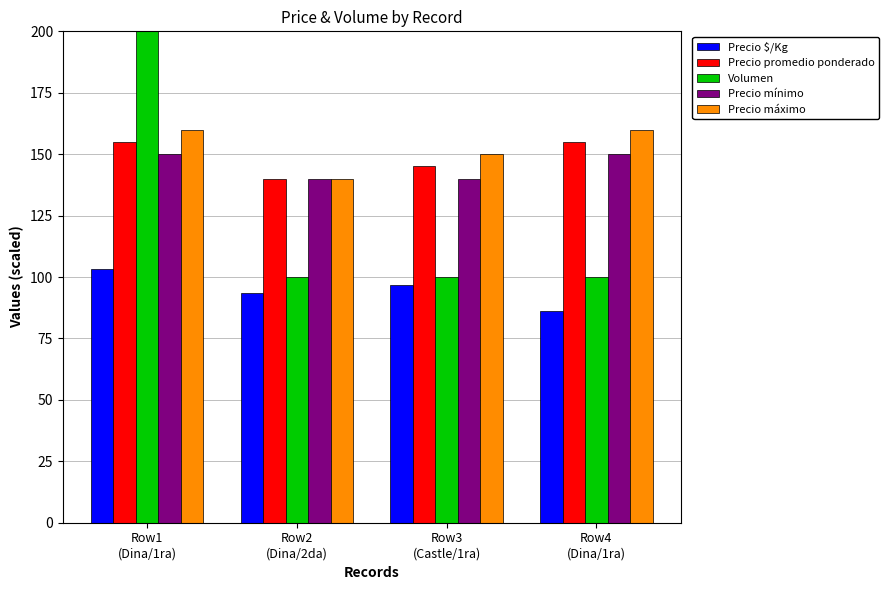

What is the approximate value of Precio mínimo at Row4
(Dina/1ra)?

150.0